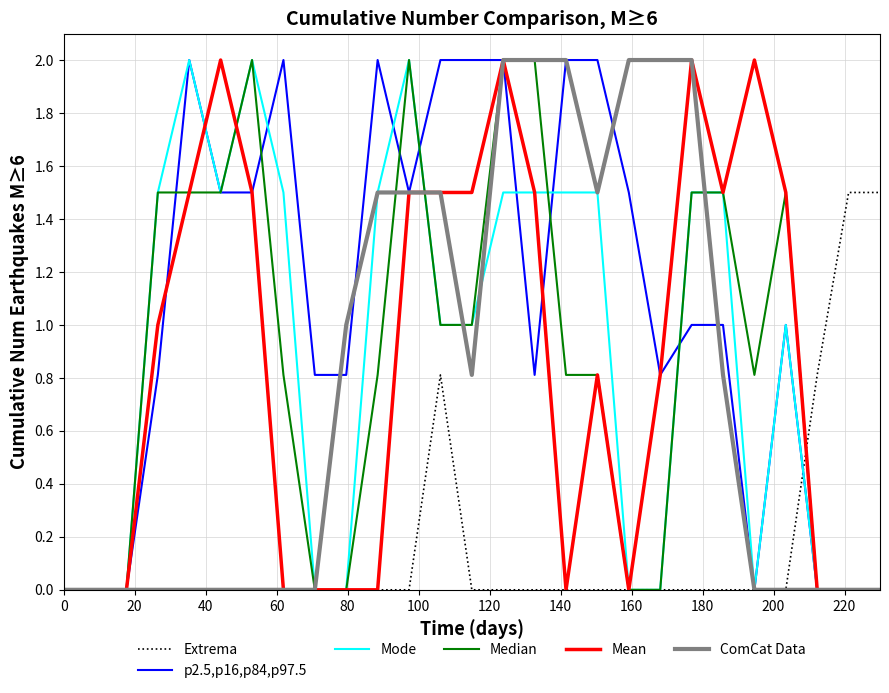

How many interior local peaks does the Mode series have?

4